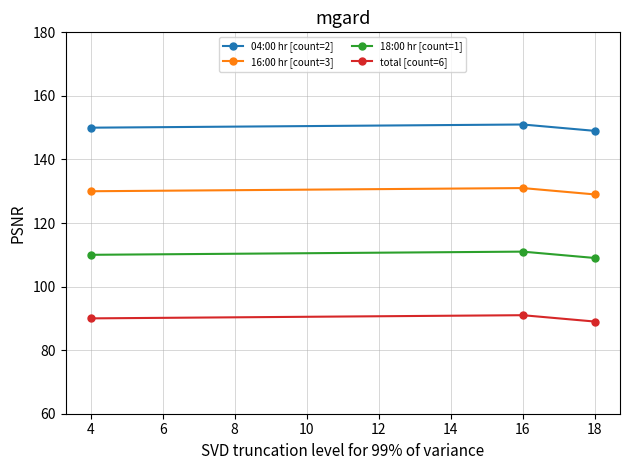

Reading left to right, transcribe all the data shown in this chart.

04:00 hr [count=2]: 150	151	149
16:00 hr [count=3]: 130	131	129
18:00 hr [count=1]: 110	111	109
total [count=6]: 90	91	89